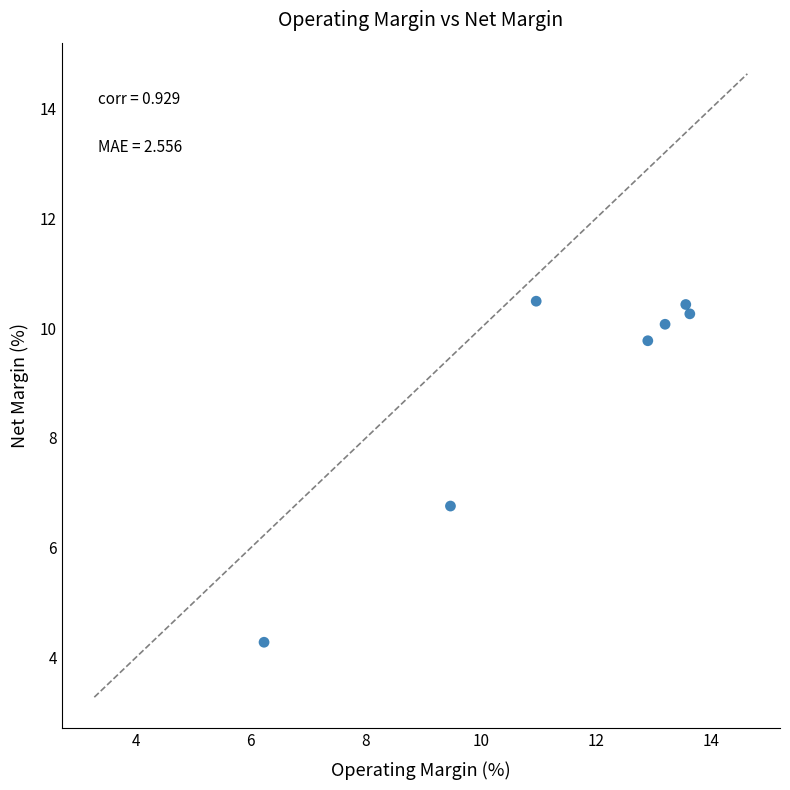

What Y value in the scatter plot is closest to 7?

6.8